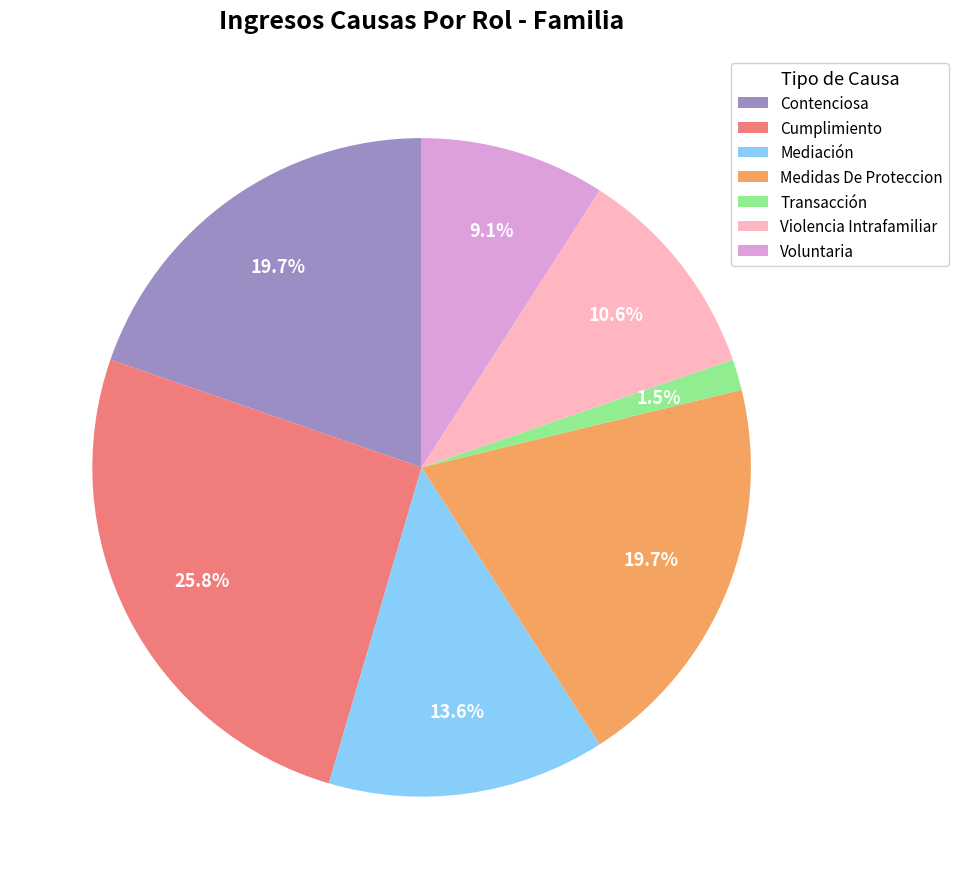

Count the number of slices in the pie.

7